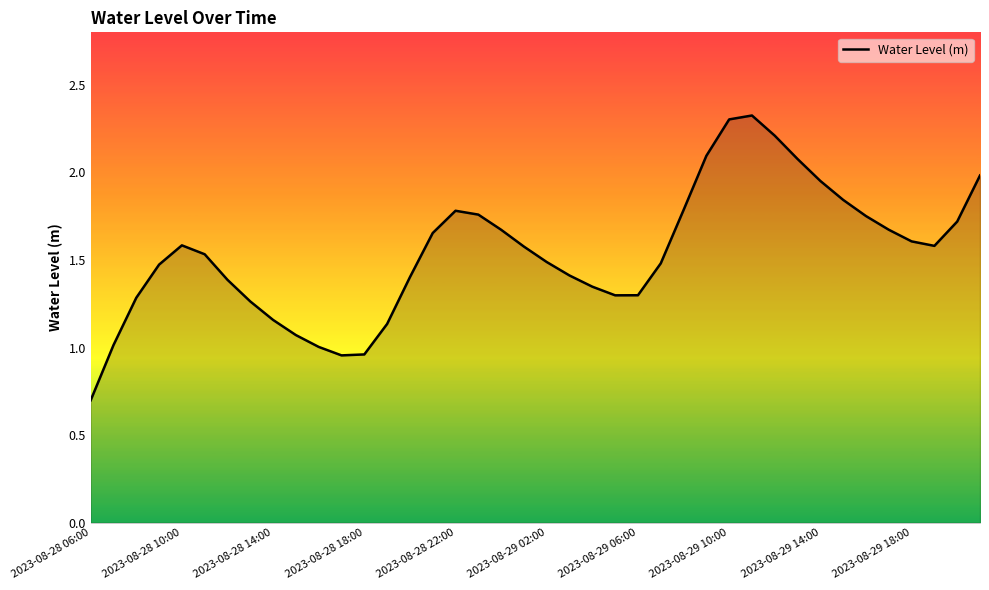

How many lines are shown in the chart?

1